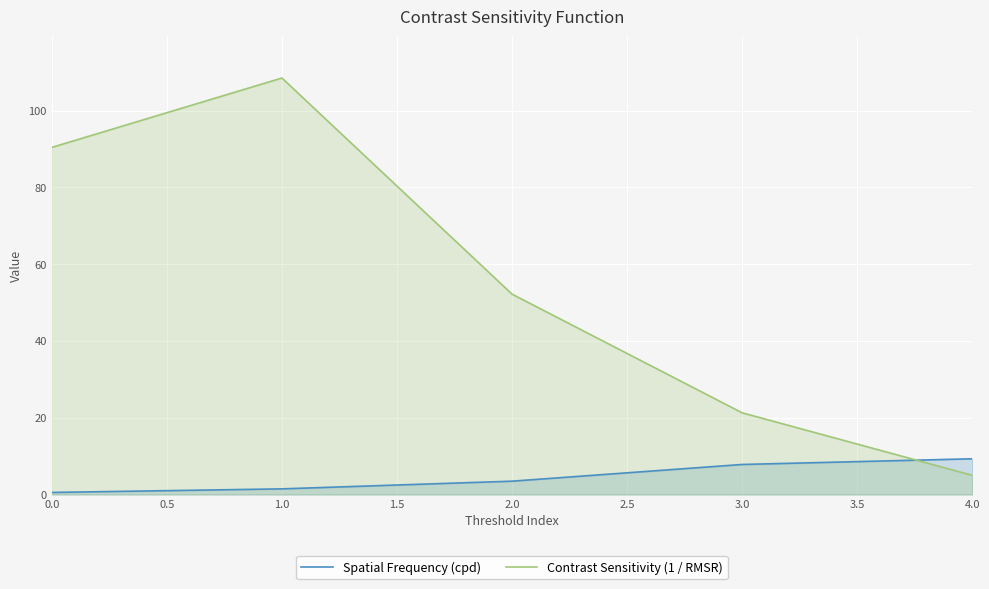

List the series in order of their peak value, highest first.

Contrast Sensitivity (1 / RMSR), Spatial Frequency (cpd)